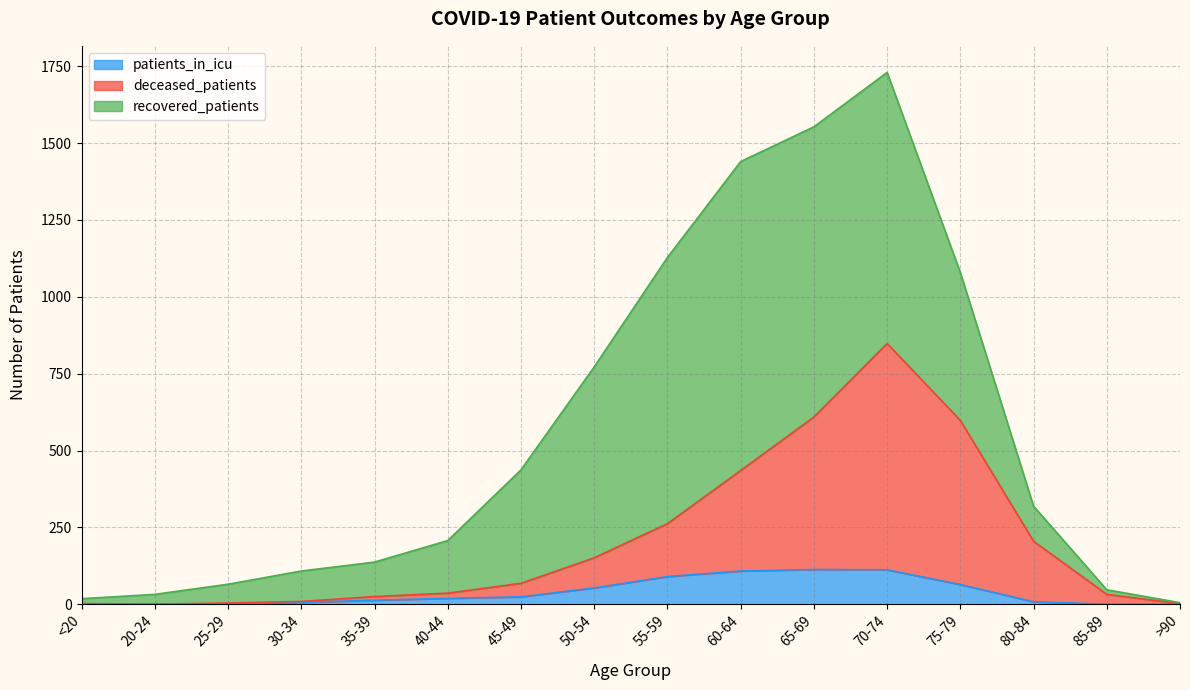

Between 85-89 and <20, which is larger?

85-89